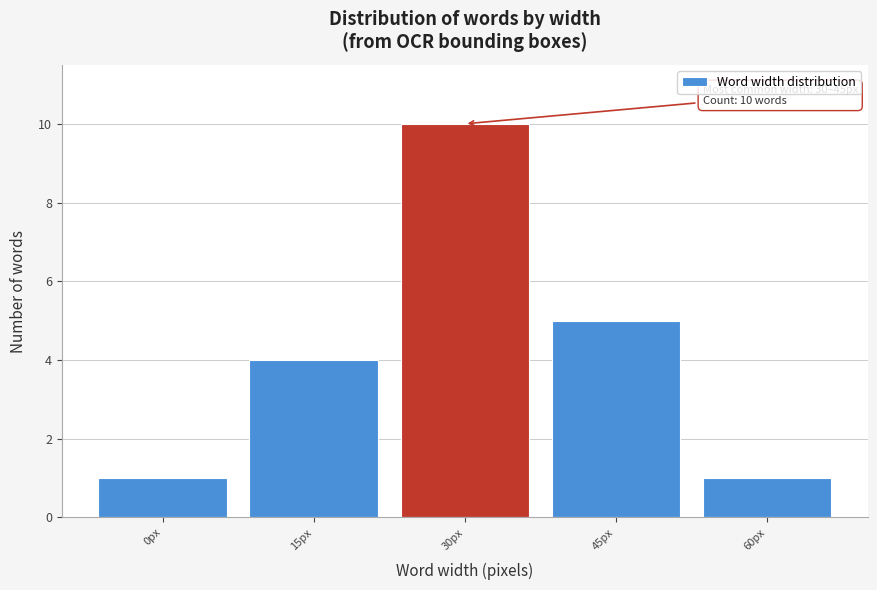

Reading left to right, what are all the values shown in this chart?

0px=1	15px=4	30px=10	45px=5	60px=1